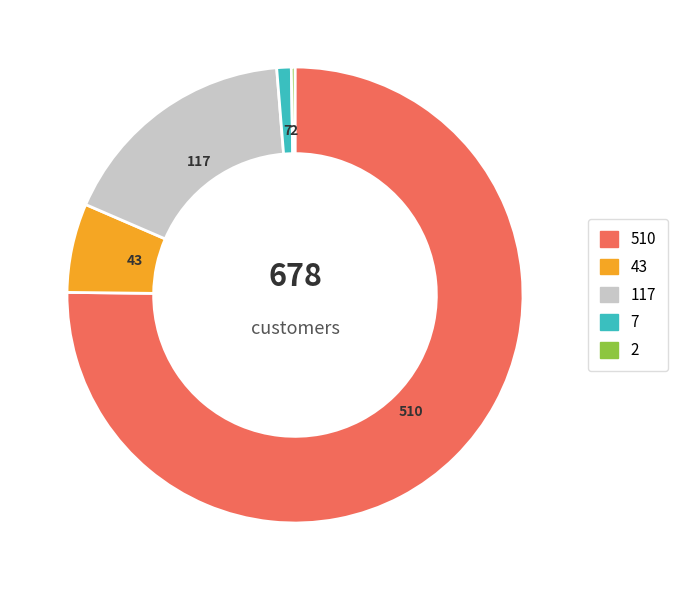

Does any single category account for the majority?

Yes